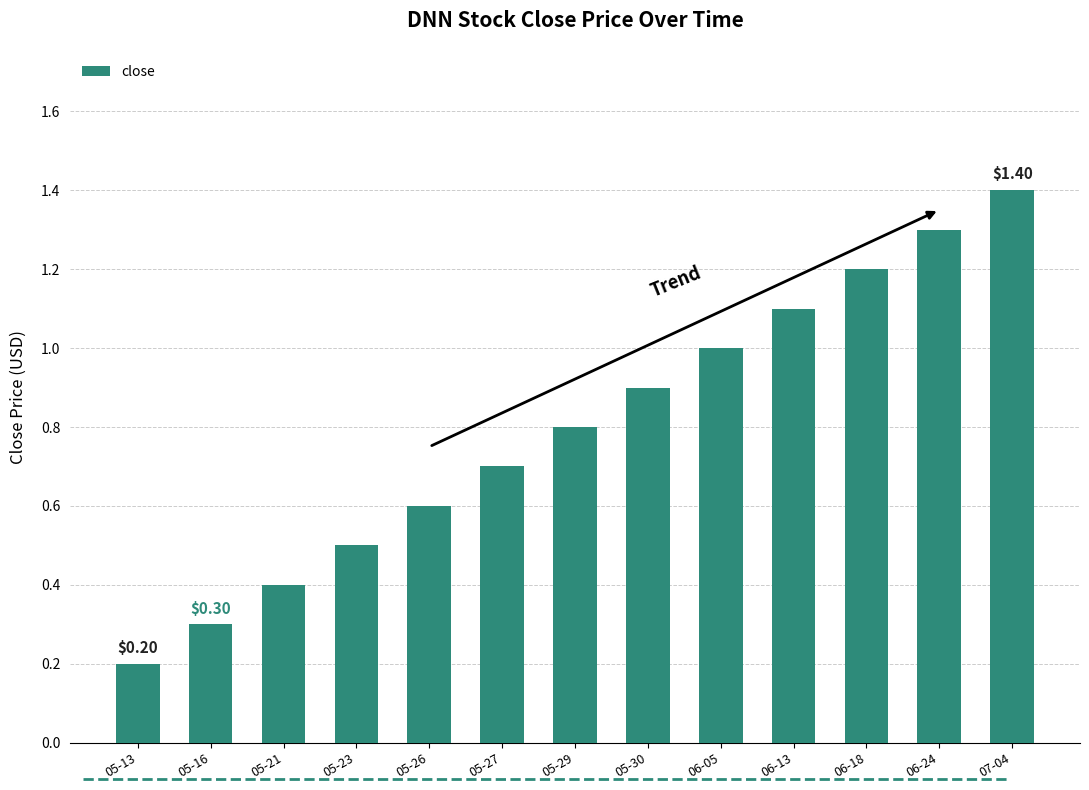

Rank the categories by value from highest to lowest.

07-04, 06-24, 06-18, 06-13, 06-05, 05-30, 05-29, 05-27, 05-26, 05-23, 05-21, 05-16, 05-13